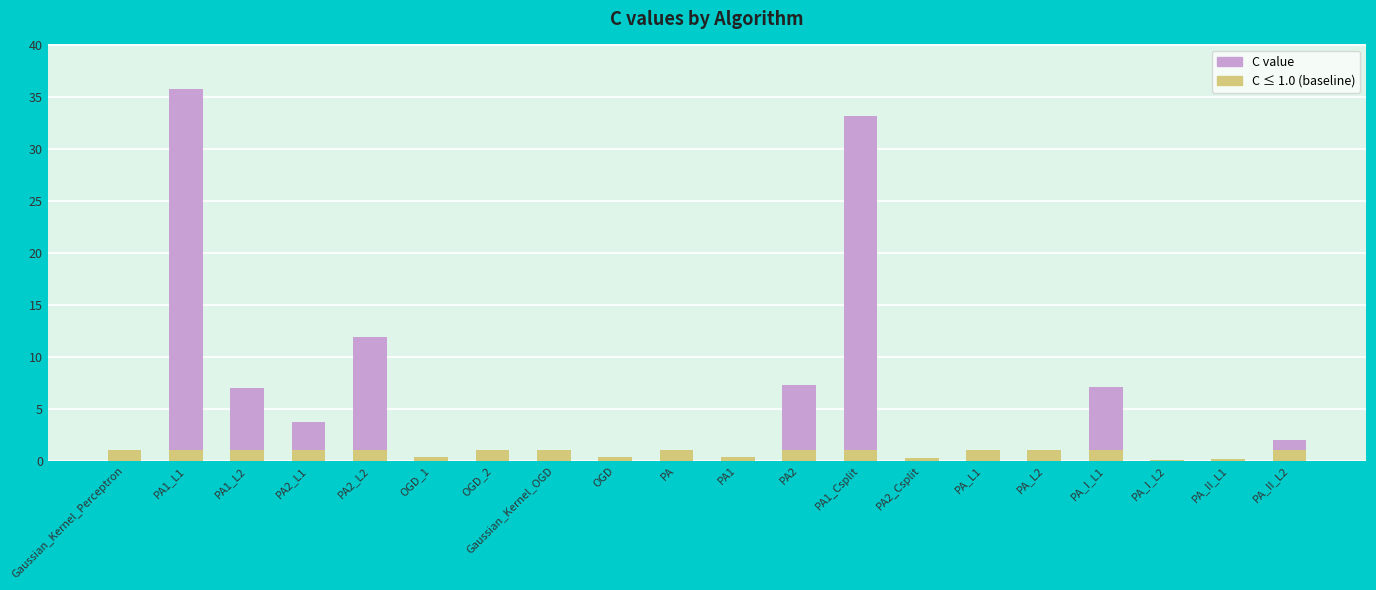

Reading right to left, extract all data points from this chart.

C value: PA_II_L2=1.9	PA_II_L1=0.1	PA_I_L2=0.1	PA_I_L1=7.1	PA_L2=1.0	PA_L1=1.0	PA2_Csplit=0.3	PA1_Csplit=33.2	PA2=7.3	PA1=0.4	PA=1.0	OGD=0.3	Gaussian_Kernel_OGD=1.0	OGD_2=1.0	OGD_1=0.4	PA2_L2=11.9	PA2_L1=3.7	PA1_L2=7.0	PA1_L1=35.8	Gaussian_Kernel_Perceptron=1.0
C ≤ 1.0 (baseline): PA_II_L2=1.0	PA_II_L1=0.1	PA_I_L2=0.1	PA_I_L1=1.0	PA_L2=1.0	PA_L1=1.0	PA2_Csplit=0.3	PA1_Csplit=1.0	PA2=1.0	PA1=0.4	PA=1.0	OGD=0.3	Gaussian_Kernel_OGD=1.0	OGD_2=1.0	OGD_1=0.4	PA2_L2=1.0	PA2_L1=1.0	PA1_L2=1.0	PA1_L1=1.0	Gaussian_Kernel_Perceptron=1.0